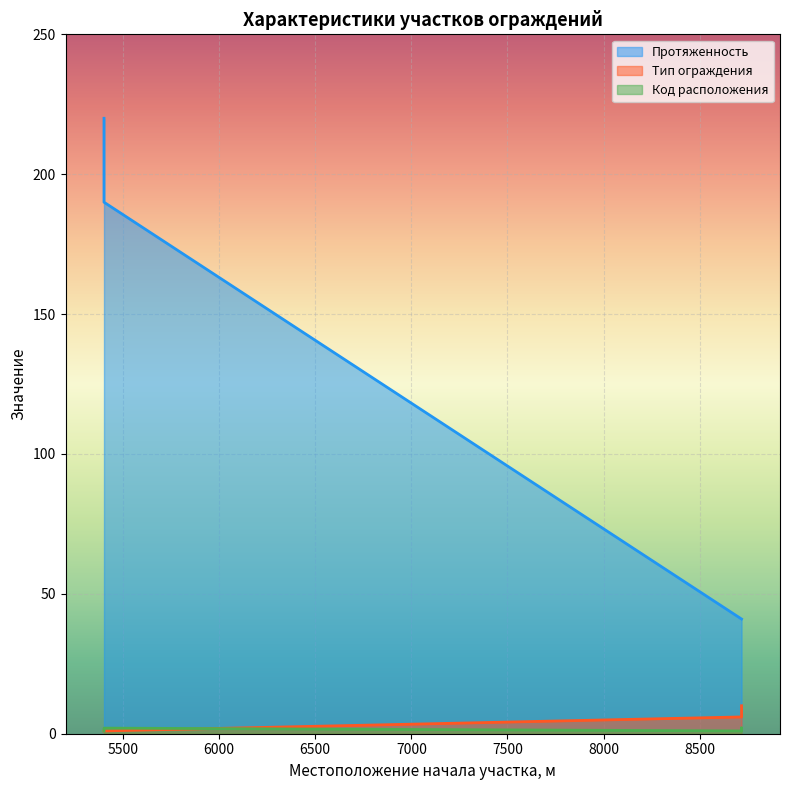

How many series are shown in this chart?

3